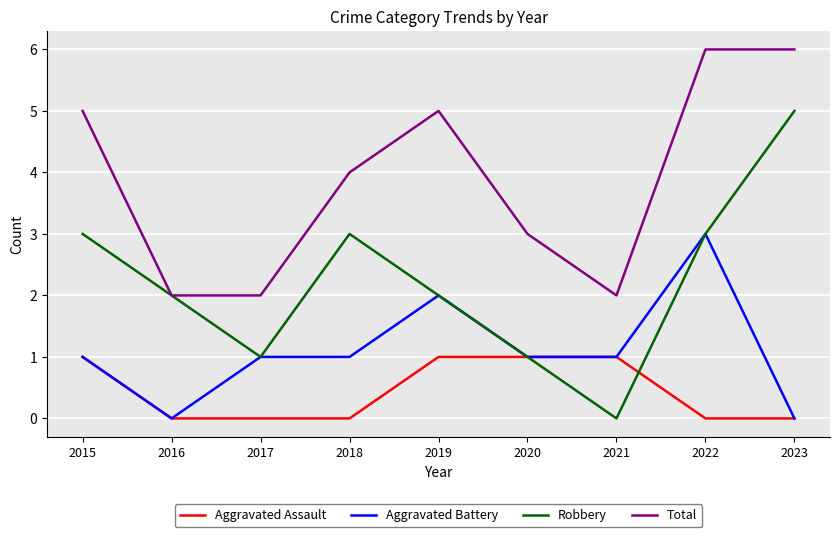

What is the difference between the Aggravated Assault values at 2015 and 2016?

1